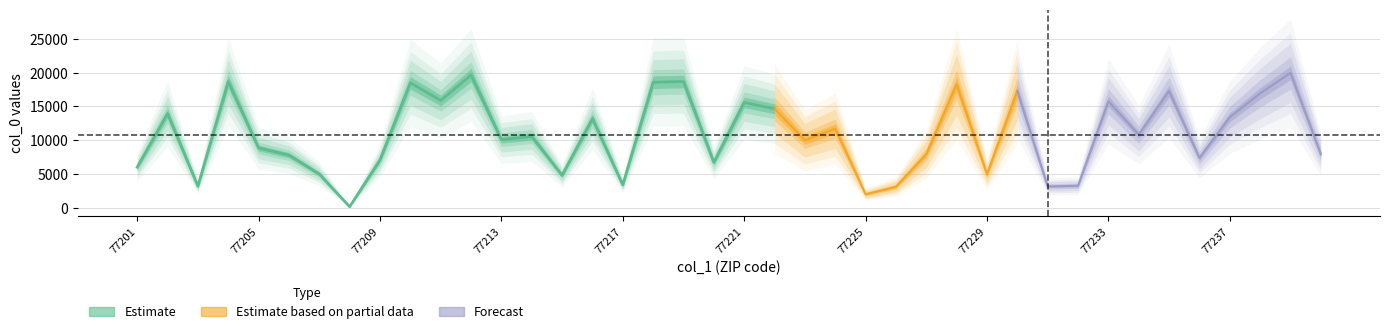

Which has a higher value, 77217 or 77230?

77230